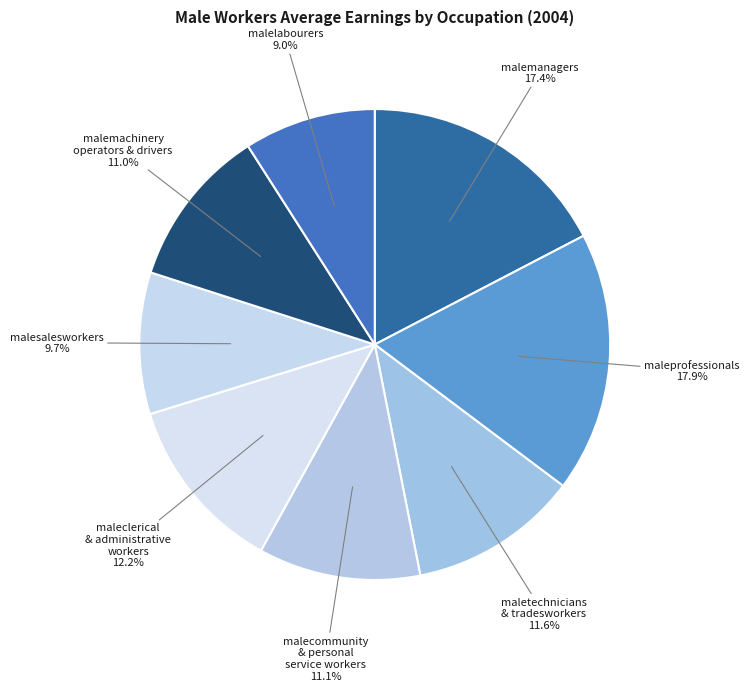

How many slices are in this pie chart?

8